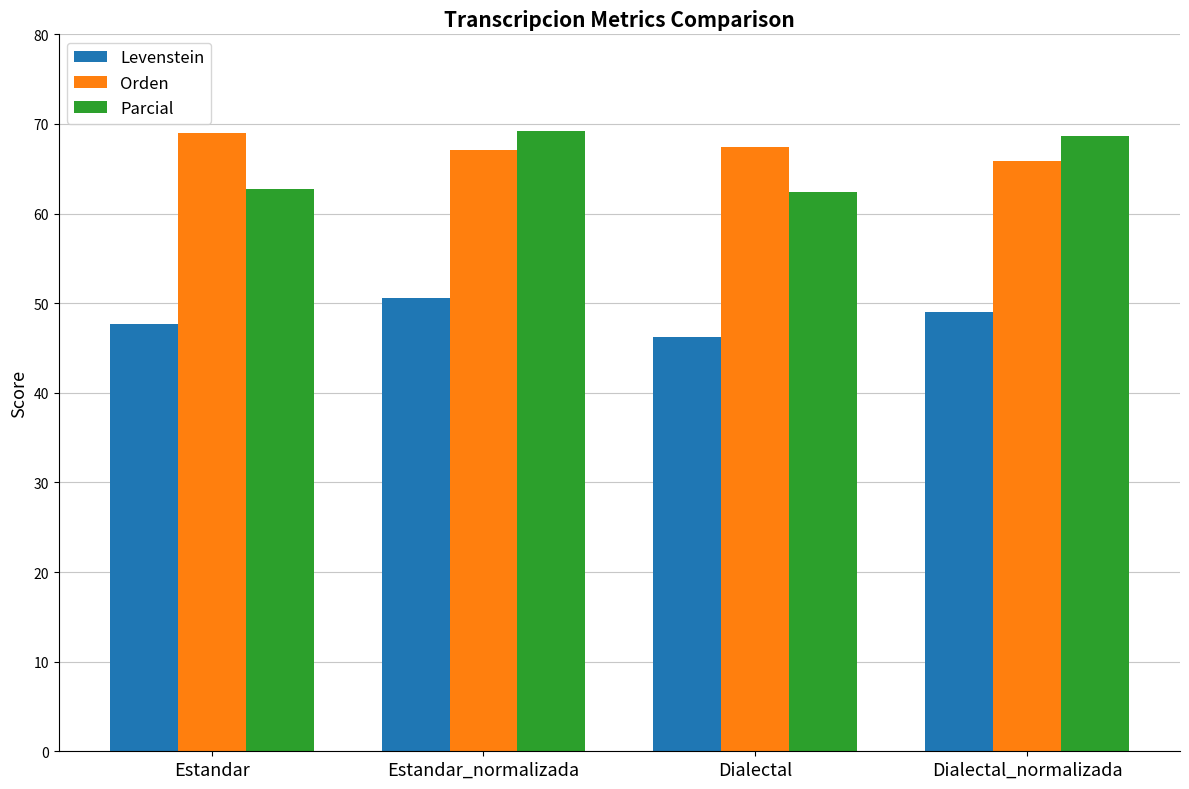

What is the spread (max minus min) of values at Estandar_normalizada?

18.7